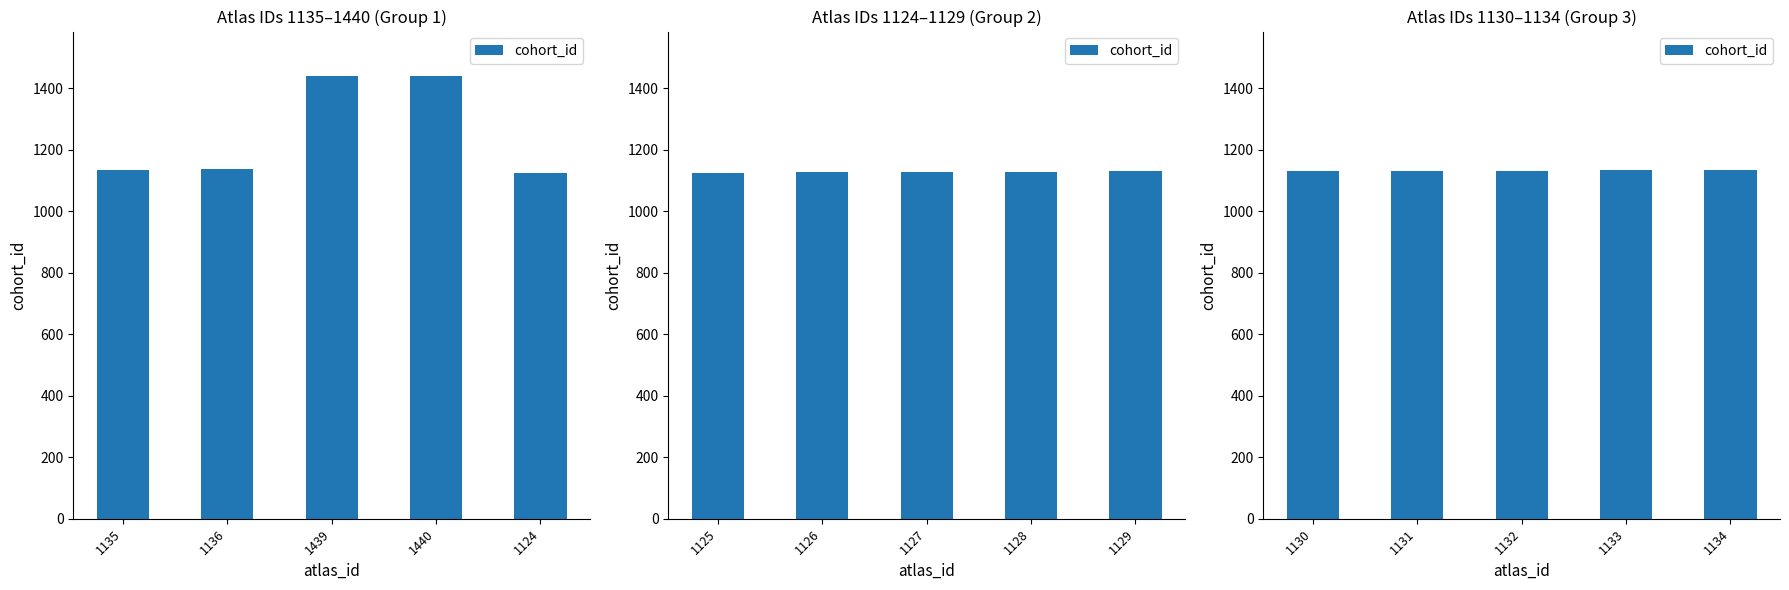

Is it true that the value at 1134 is 1642?

False